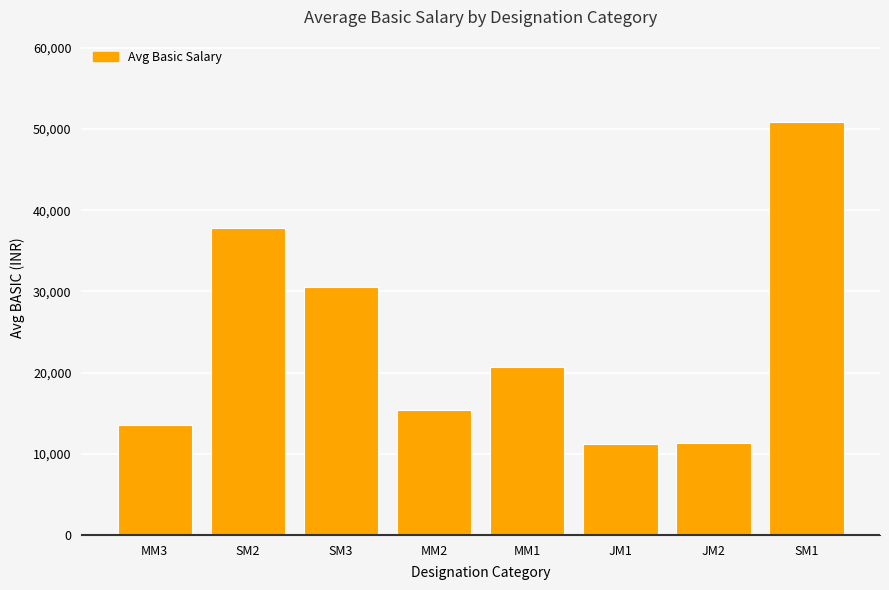

Where does the data first go above 20705?

SM2